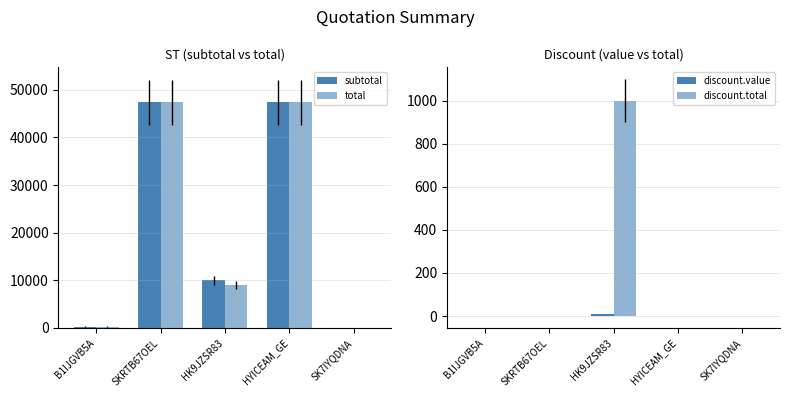

List the labels in order of subtotal value, smallest first.

SK7IYQDNA, B1IJGVB5A, HK9JZSR83, SKRTB67OEL, HYICEAM_GE